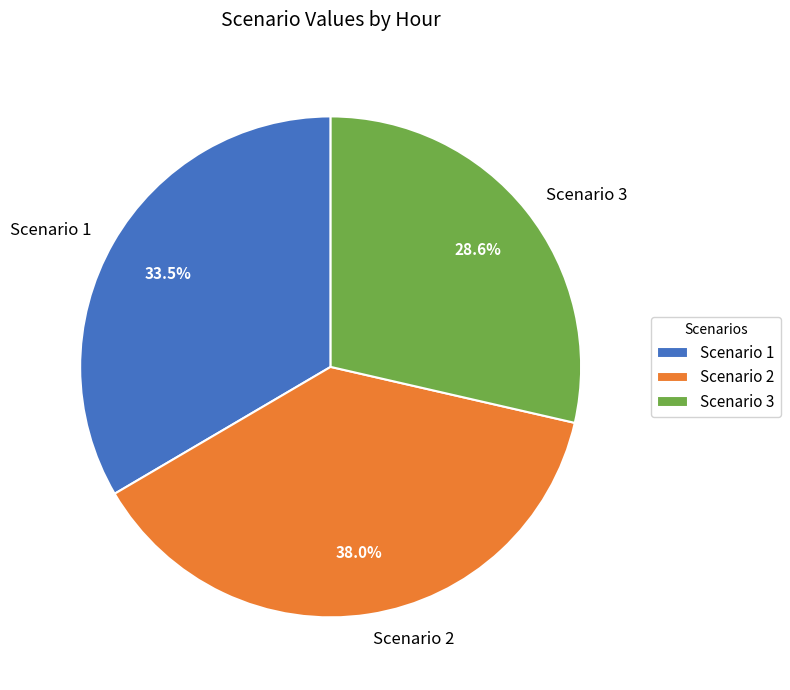

Rank the categories by value from lowest to highest.

Scenario 3, Scenario 1, Scenario 2